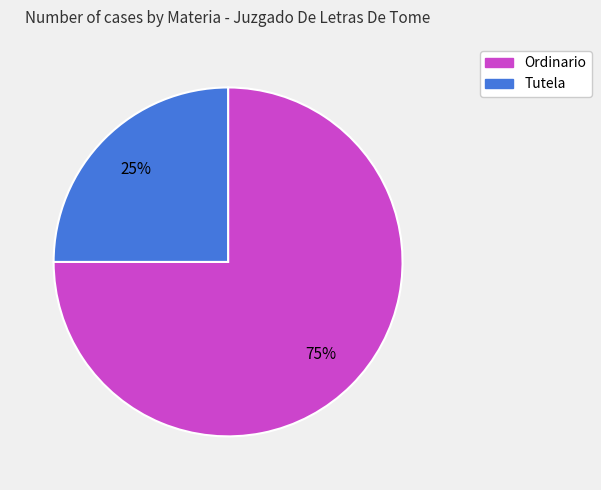

The Tutela slice represents 32% of the pie. True or false?

False